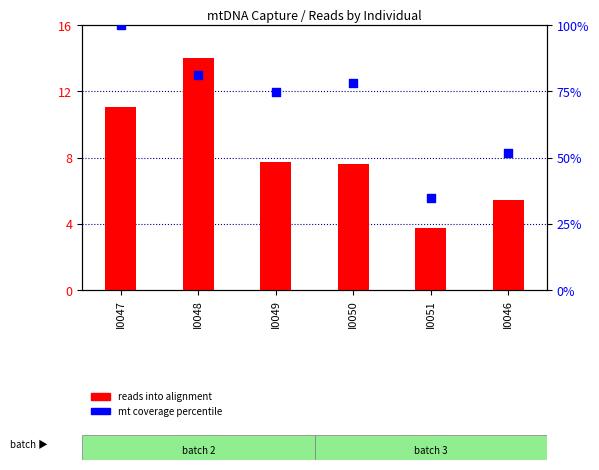

What is the total value across all series at I0046?

57.0